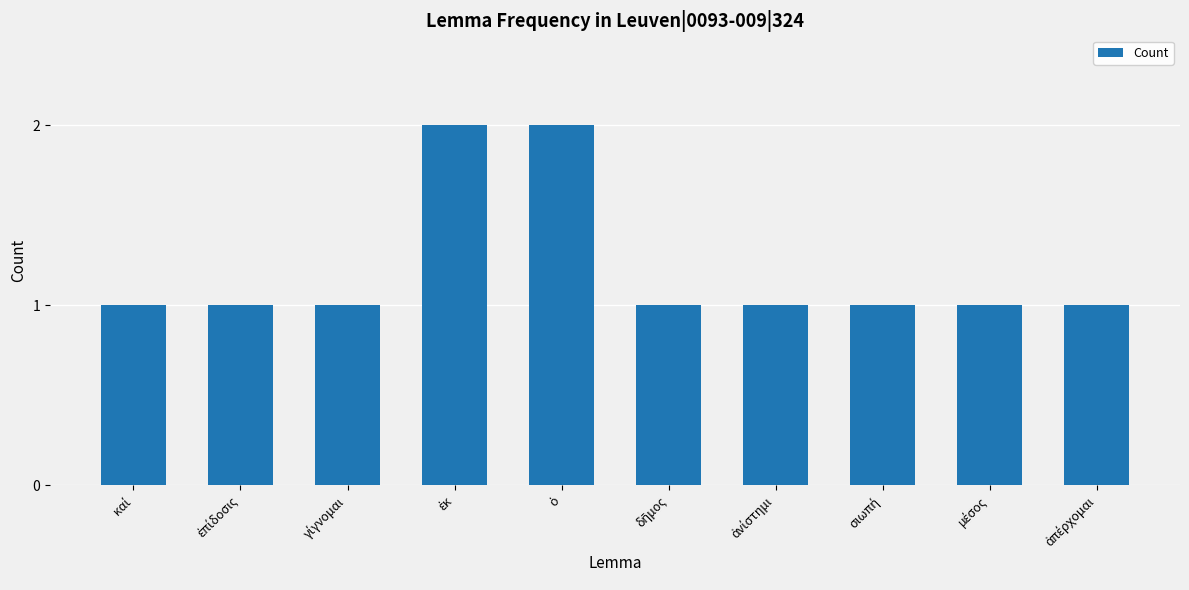

Reading left to right, extract all data points from this chart.

1	1	1	2	2	1	1	1	1	1